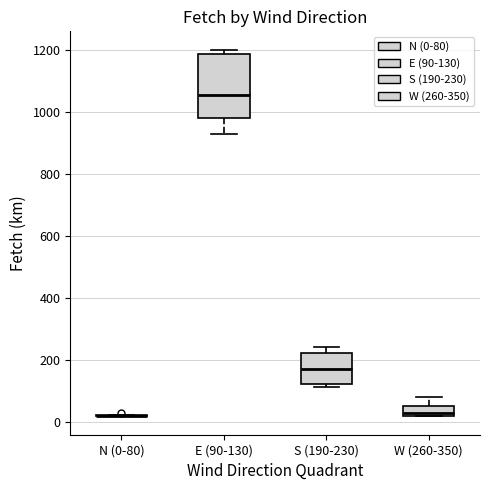

Reading left to right, transcribe this box plot: for each box, give where its median line is, the range the box spans, and where its two whiskers end, as read against the y-axis. The values are not printed on the chart, so give them approximately, as read against the axis.

N (0-80): box collapsed to a line at 20, whiskers 20 to 20
E (90-130): median 1060, box 980 to 1180, whiskers 940 to 1200
S (190-230): median 180, box 120 to 220, whiskers 120 (just below the box's lower edge) to 240
W (260-350): median 40, box 20 to 60, whiskers 20 to 80